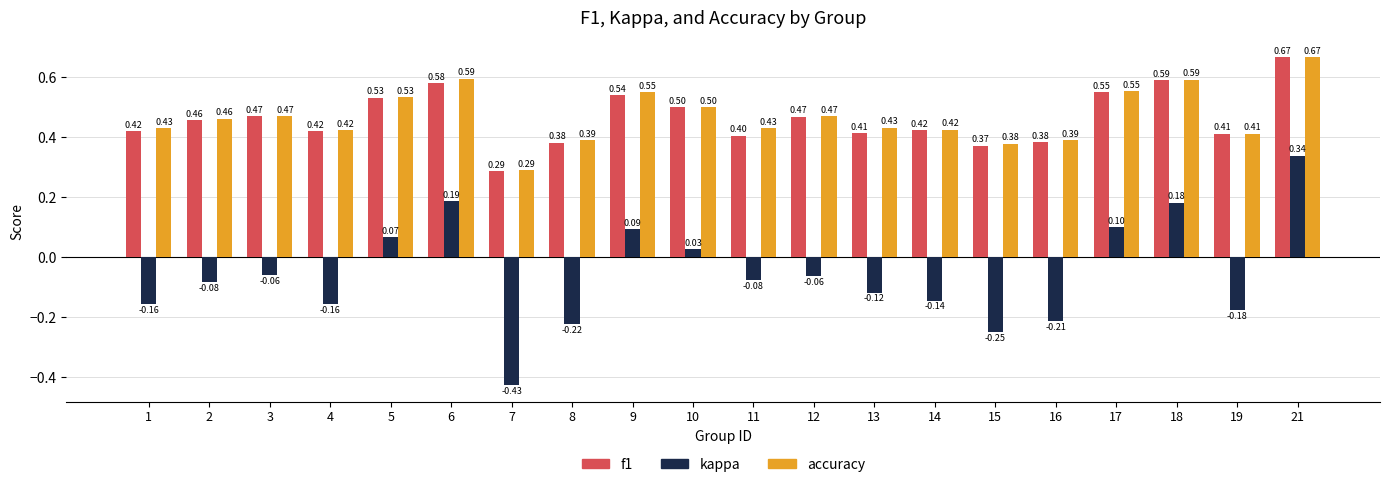

Which category has the lowest value in the accuracy series?

7